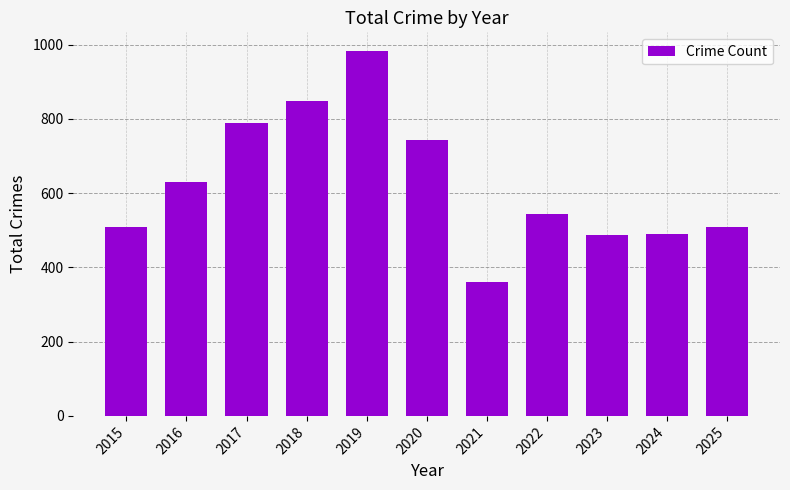

Which label corresponds to the smallest value in the chart?

2021